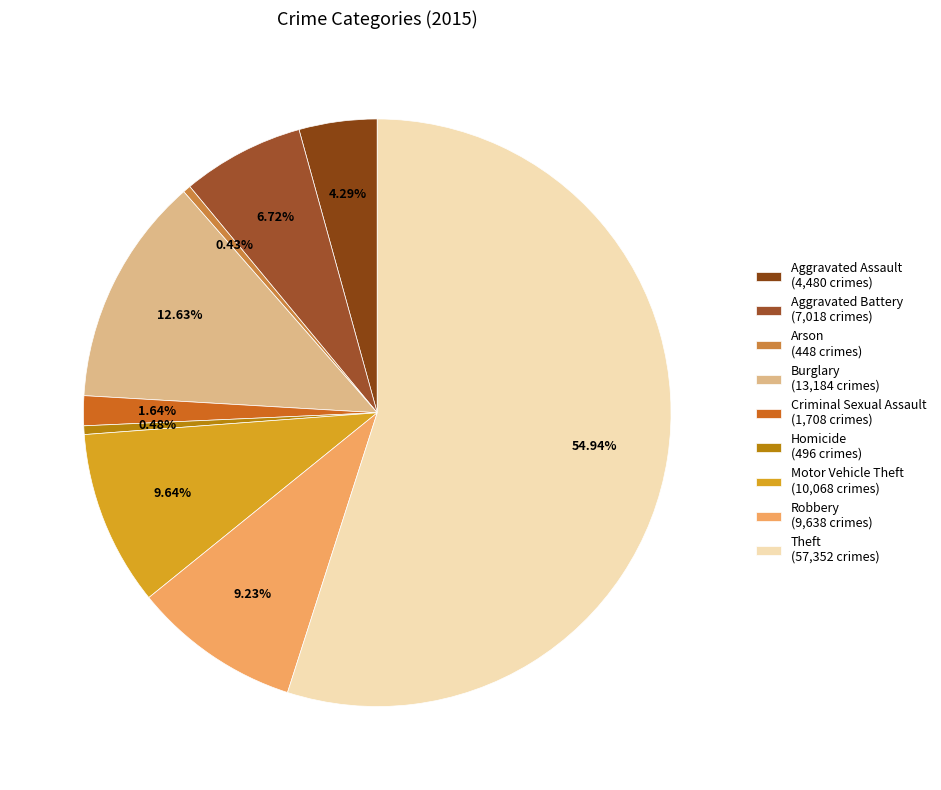

Is it true that Aggravated Battery is 7% of the pie?

True